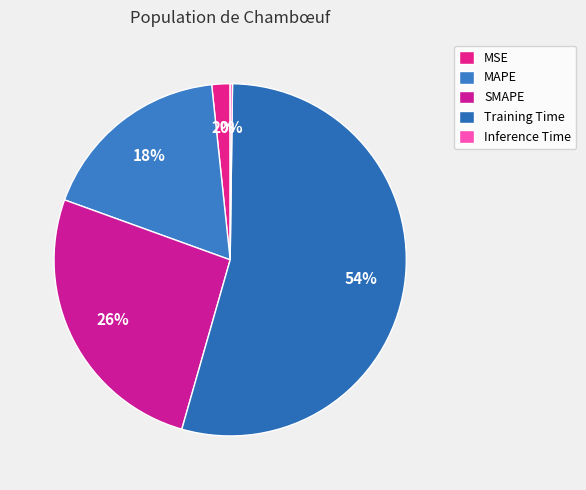

Rank the categories by value from highest to lowest.

Training Time, SMAPE, MAPE, MSE, Inference Time